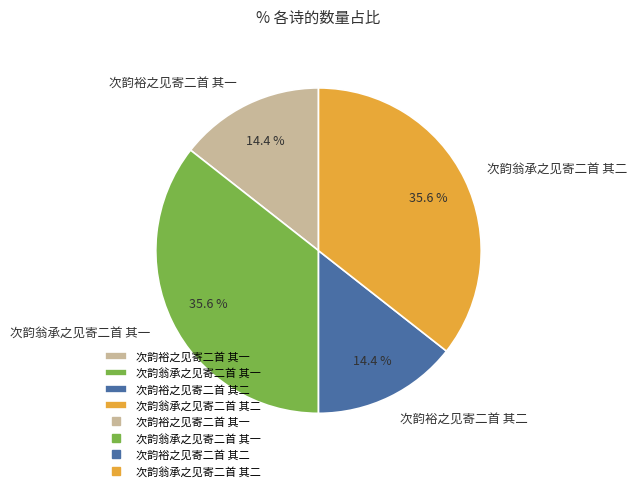

Does 次韵裕之见寄二首 其二 account for over 50% of the chart?

No